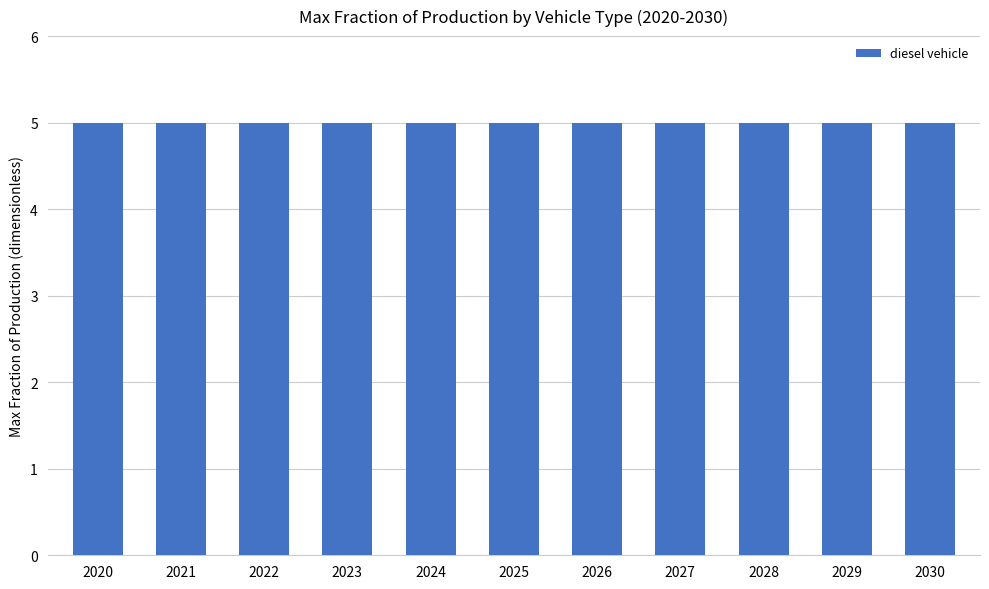

Is it true that natural gas vehicle equals 0.0 at 2027?

False